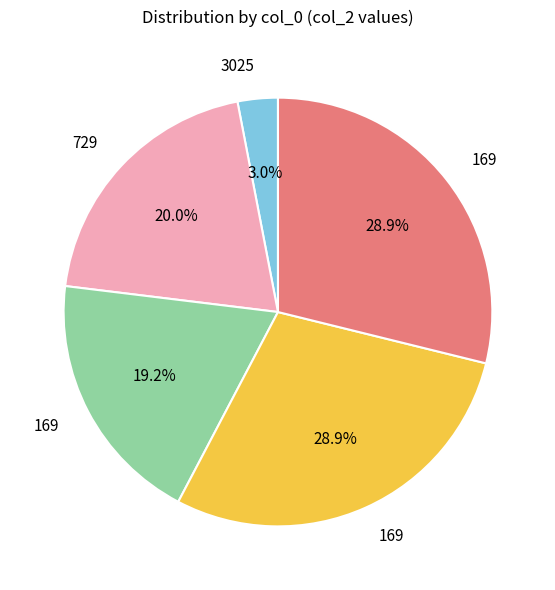

Does any single category account for the majority?

No